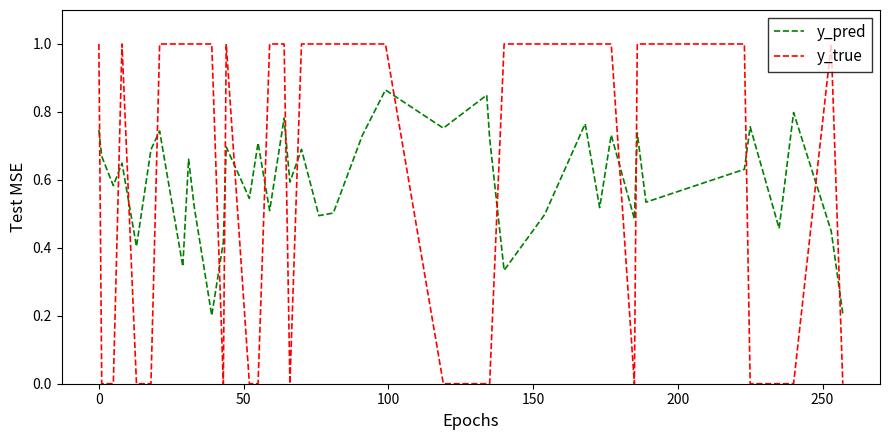

How many times do y_pred and y_true cross each other?

17